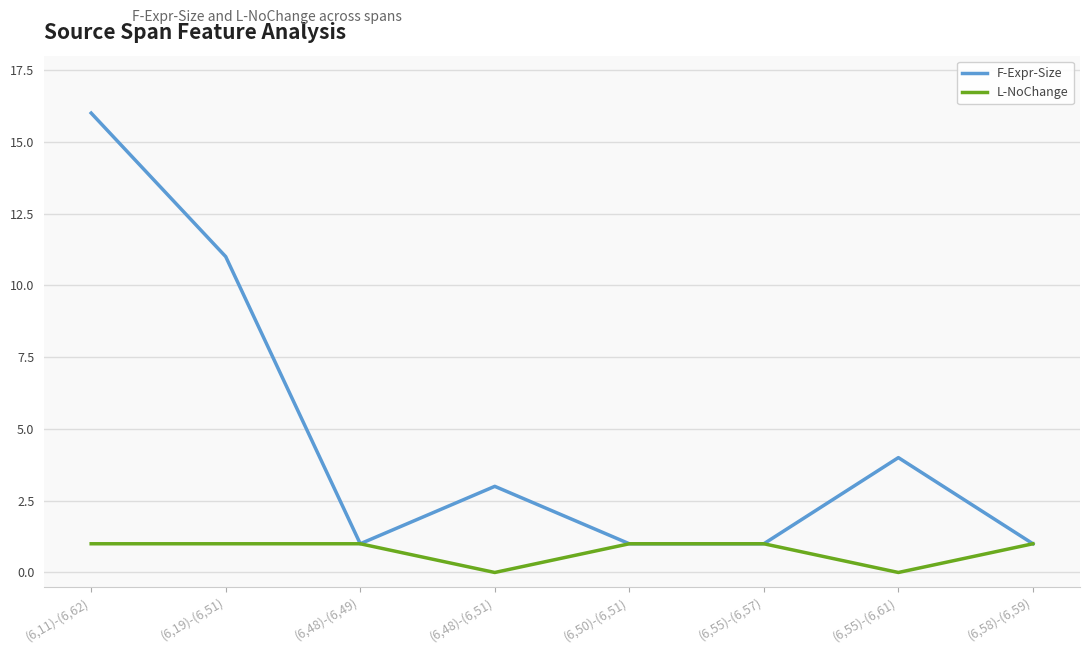

In L-NoChange, how many points are lower than both neighbors (excluding endpoints)?

2